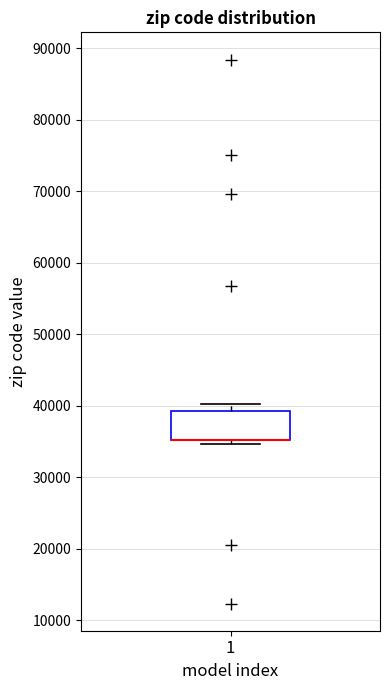

Transcribe this box plot: give where the median line is, the range the box spans, and where the two whiskers end, as read against the y-axis. The values are not printed on the chart, so give them approximately, as read against the axis.

median 35000 (drawn on the box's lower edge), box 35000 to 39000, whiskers 35000 (just below the box's lower edge) to 40000